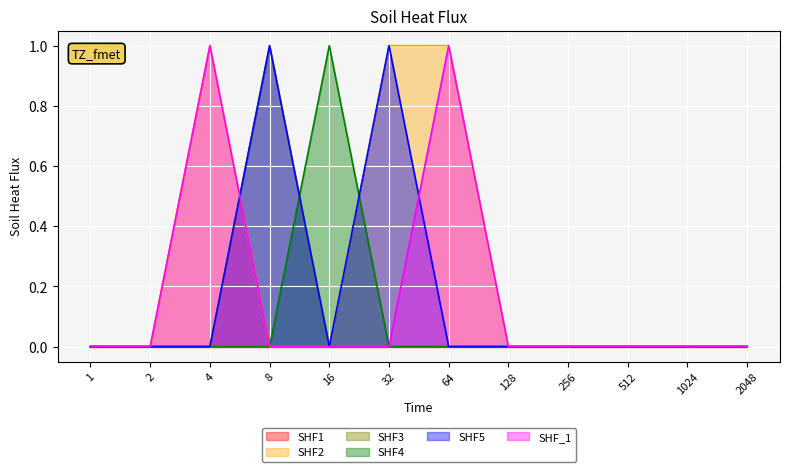

Does the chart display data point markers on the line(s)?

No